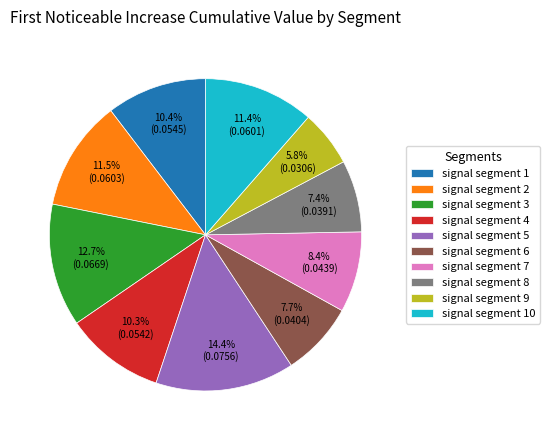

To the nearest percent, what is the average slice percentage?

10%